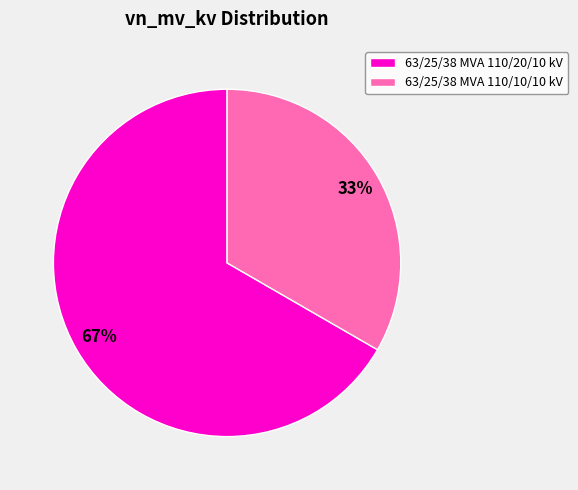

Between 63/25/38 MVA 110/10/10 kV and 63/25/38 MVA 110/20/10 kV, which is larger?

63/25/38 MVA 110/20/10 kV